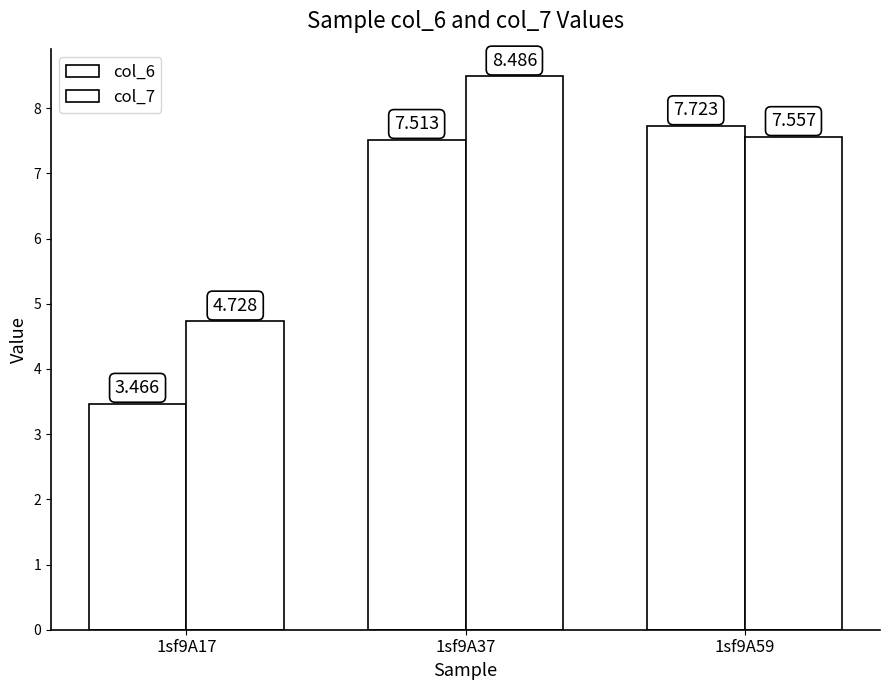

How many bars are there in each group?

2